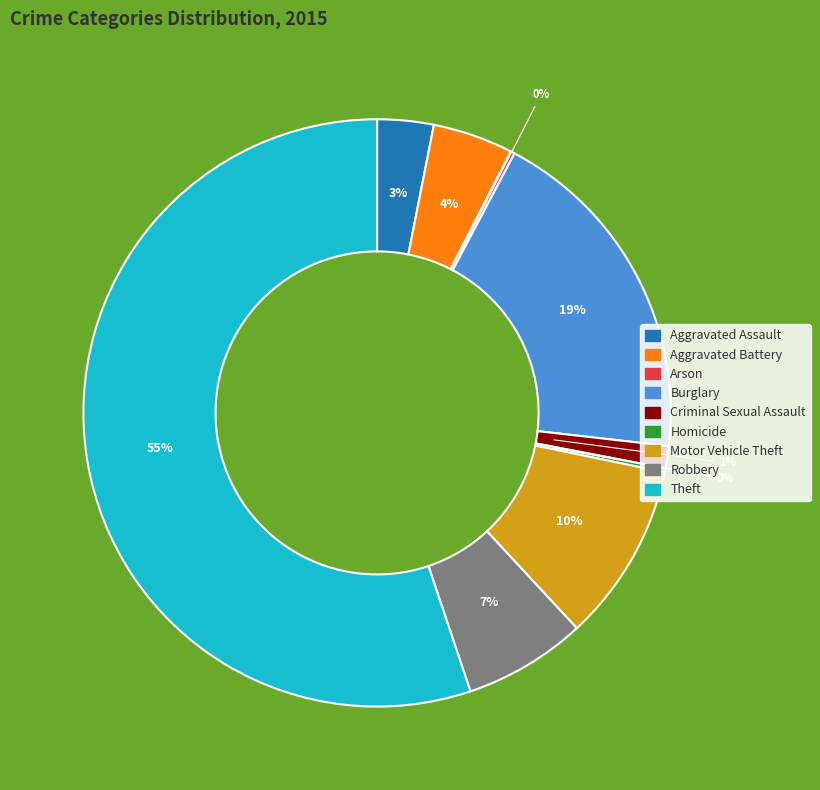

Which category has the biggest portion of the pie?

Theft